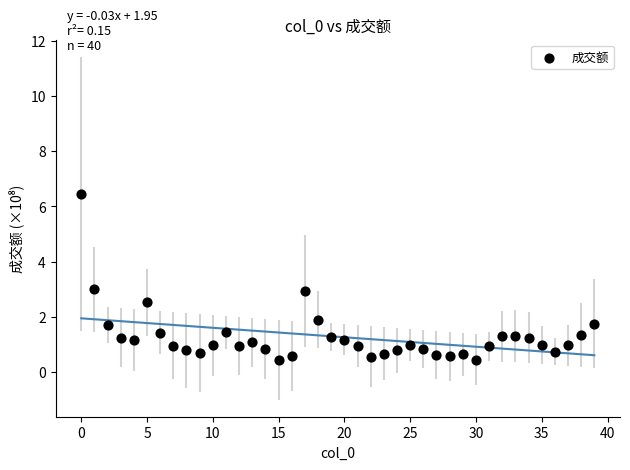

What is the range of Y values (max minus min)?

6.0